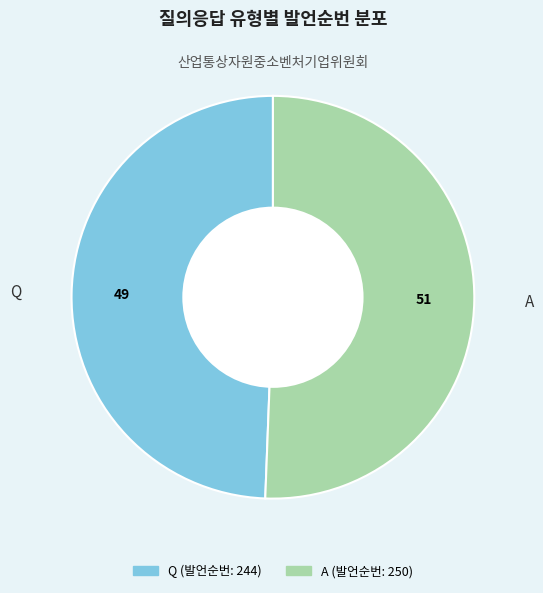

Rank the categories by value from lowest to highest.

Q, A